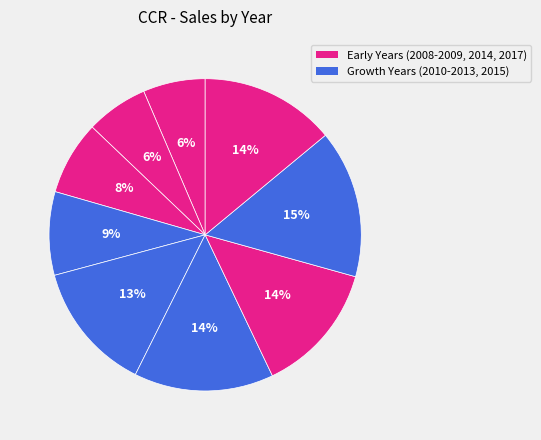

How many slices are in this pie chart?

9